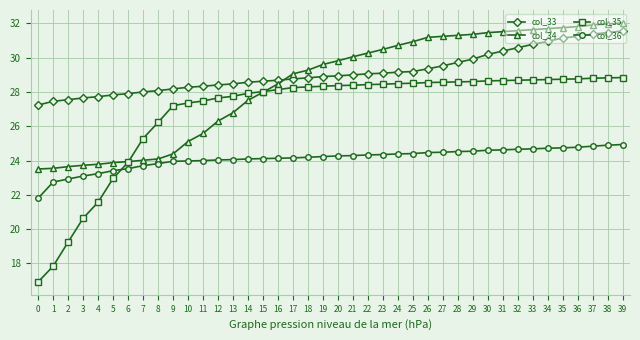

True or false: col_36 has a value of 24.1 at 14.

True